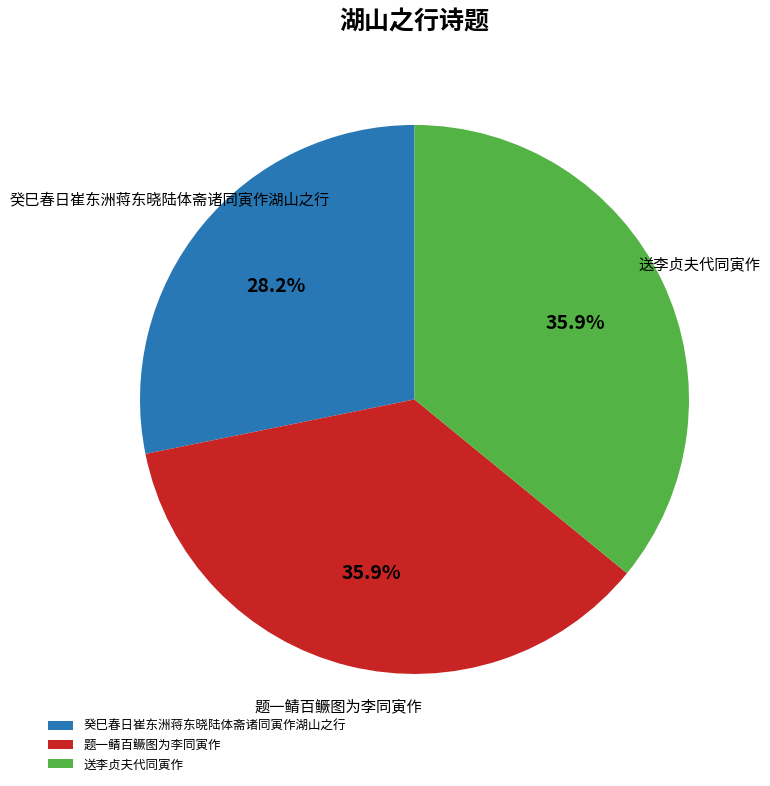

To the nearest percent, what is the average slice percentage?

33%